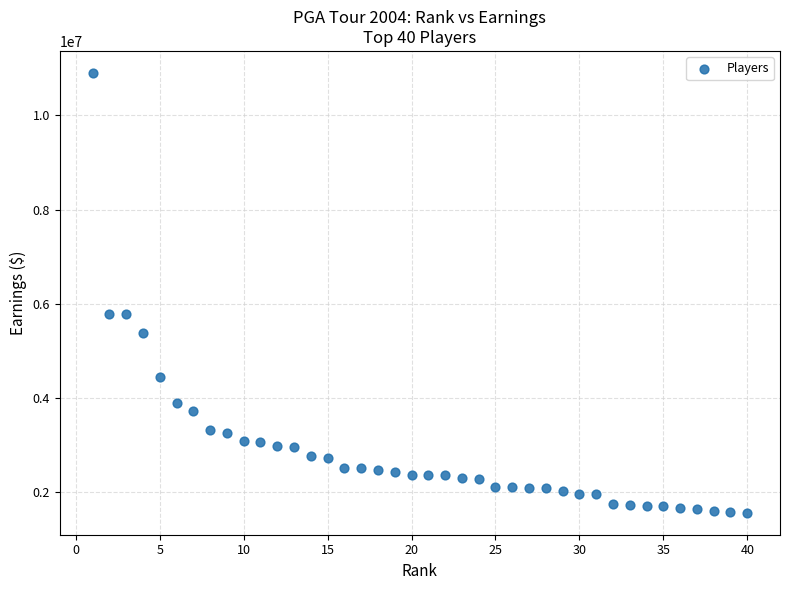

What is the range of X values (max minus min)?

39.0